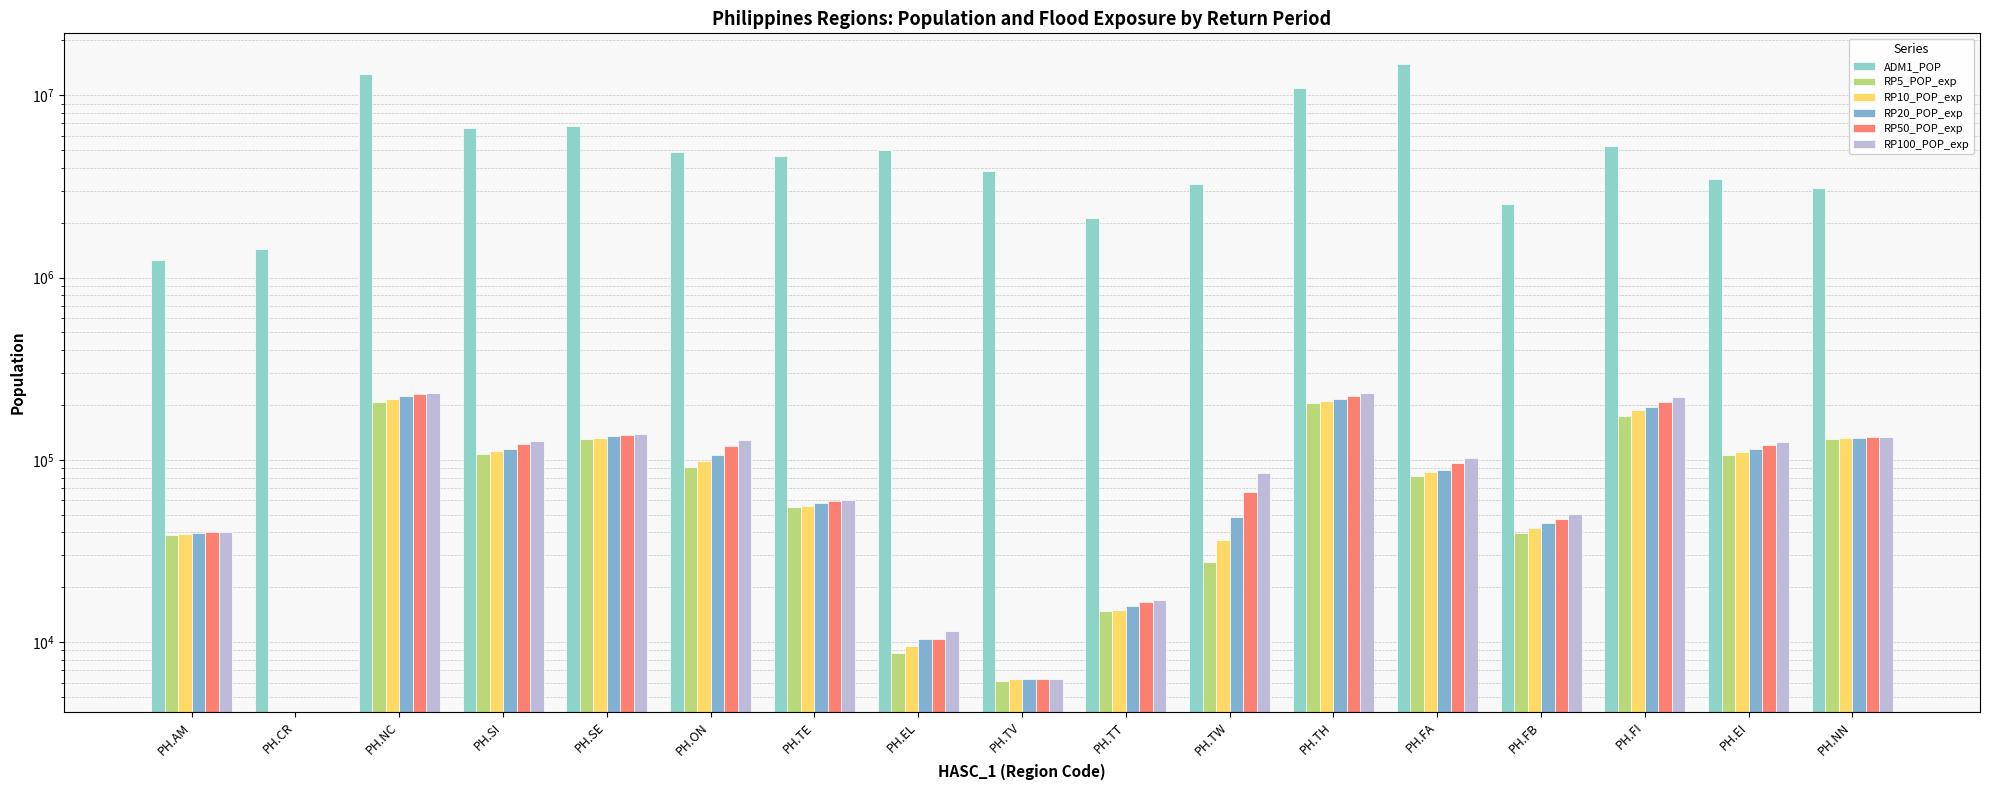

Read the RP50_POP_exp value at PH.FB.

47244.2